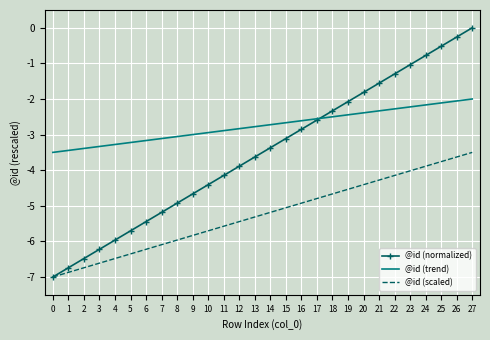

Which label corresponds to the largest value in the chart?

27